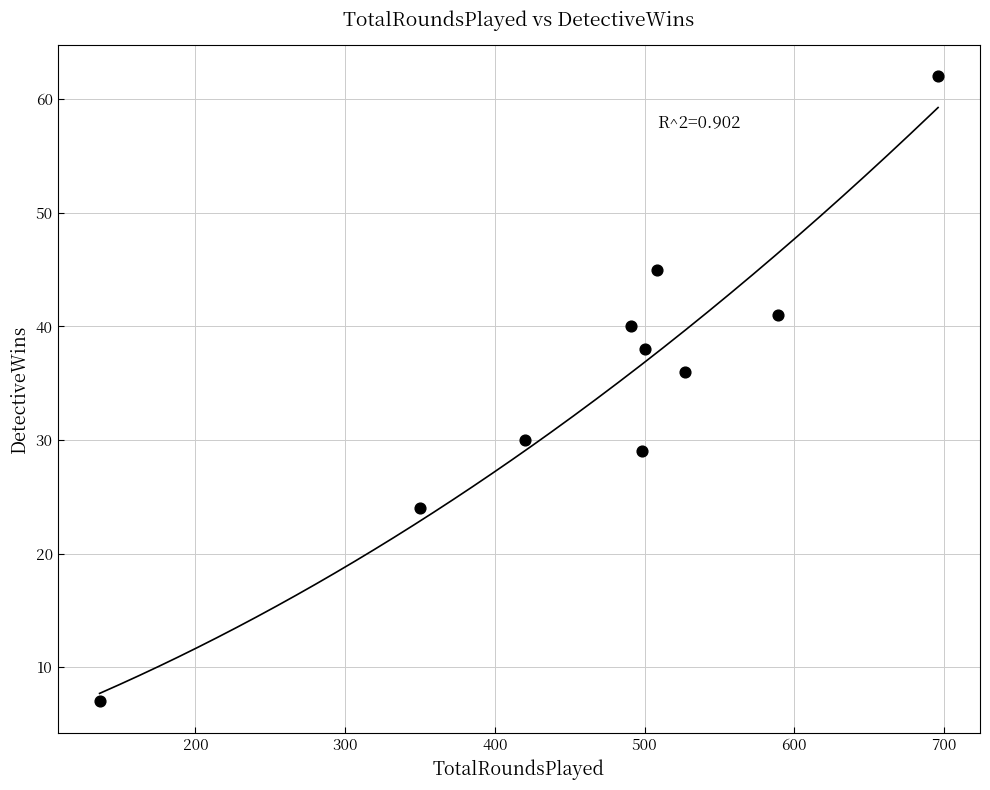

What Y value in the scatter plot is closest to 34?

36